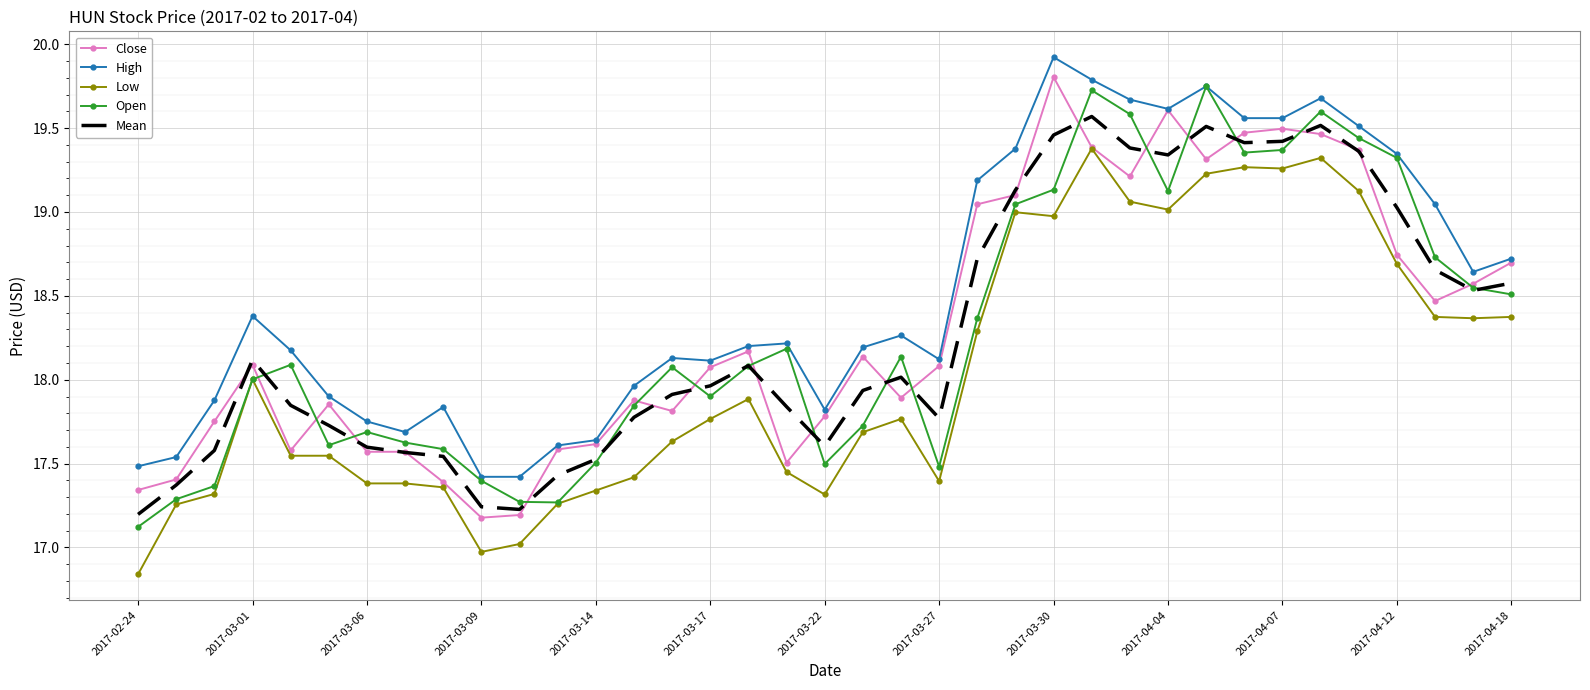

Which series has the largest total across all categories?

High